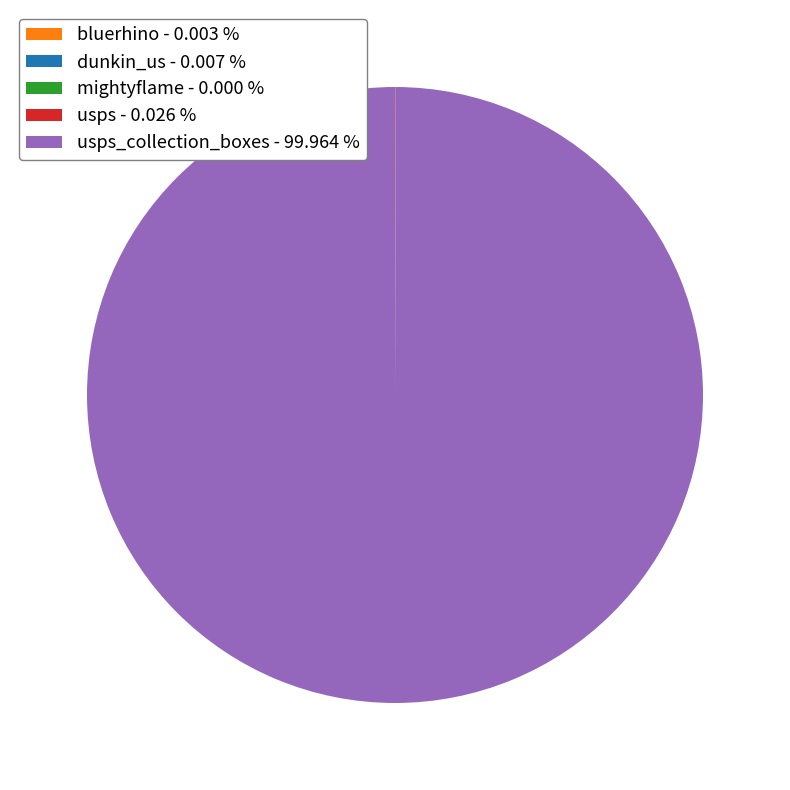

Is there any slice that represents more than half of the pie?

Yes